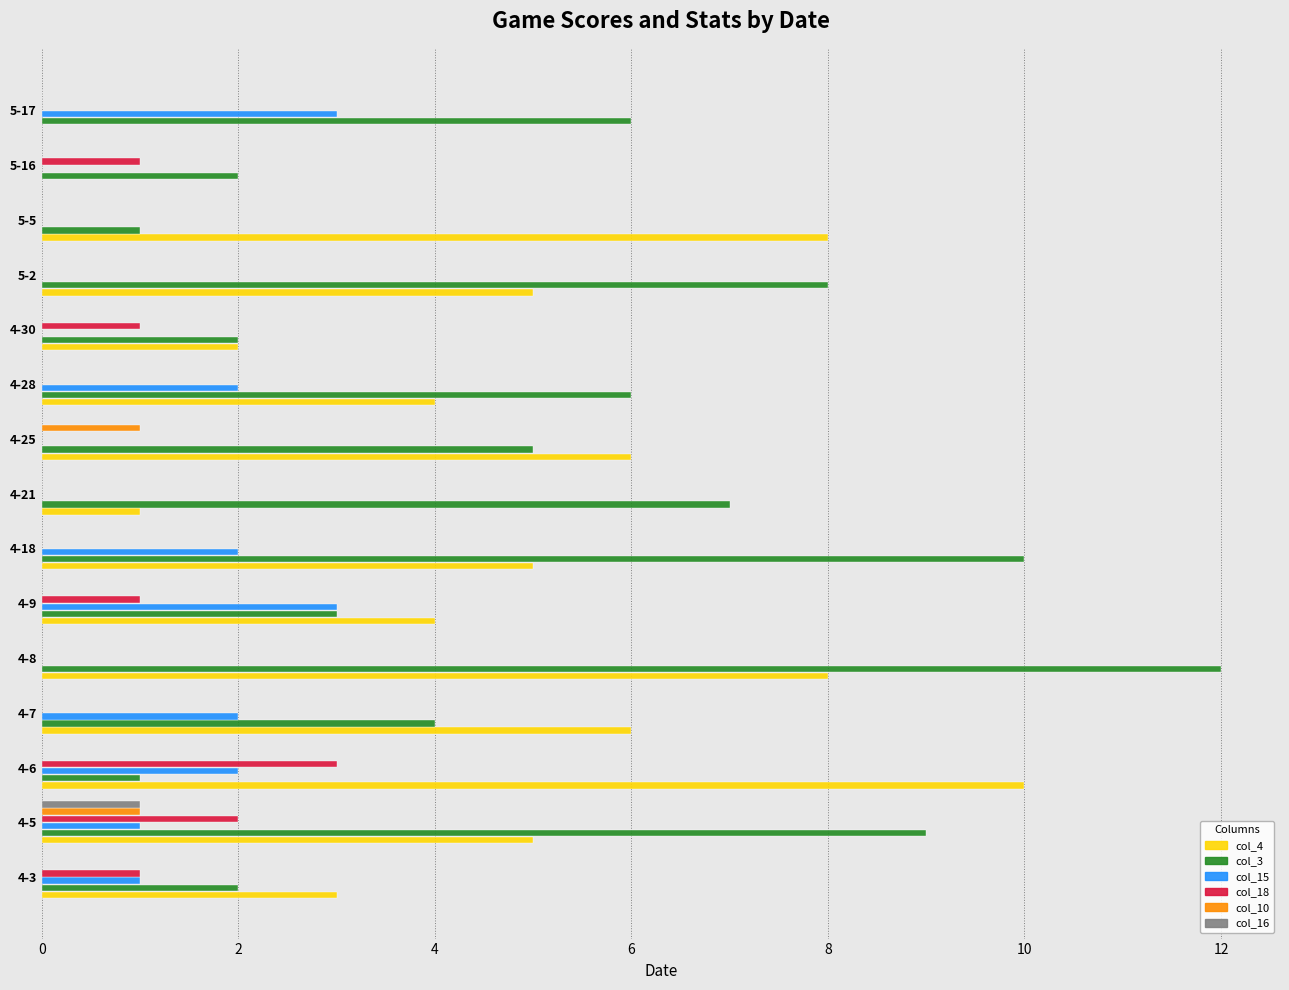

The col_3 series shows 1 at 5-5. True or false?

True